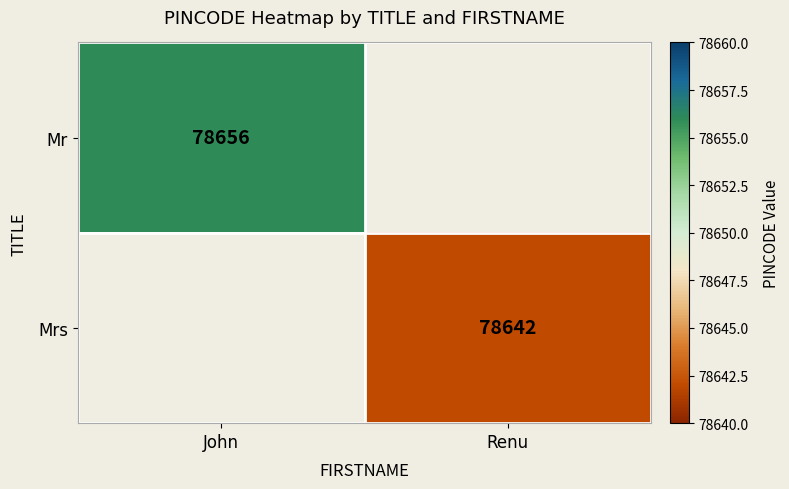

The Mrs series shows 78642 at Renu. True or false?

True